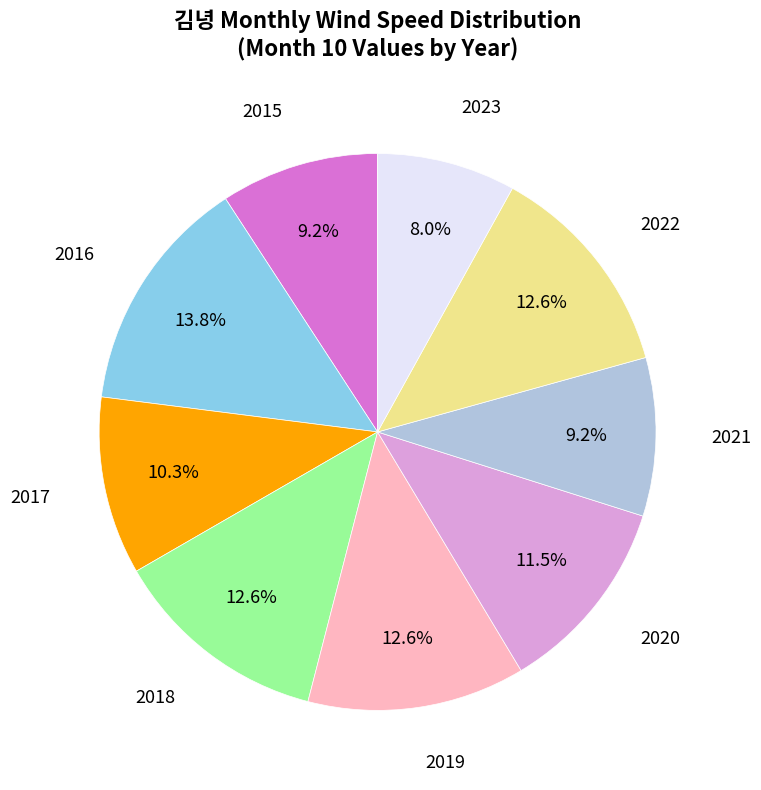

Count the number of slices in the pie.

9